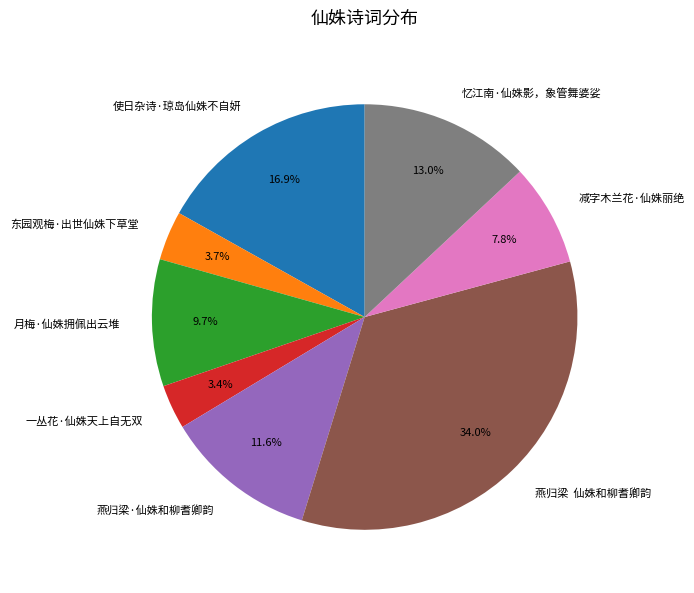

To the nearest percent, what portion does 月梅·仙姝拥佩出云堆 represent?

10%